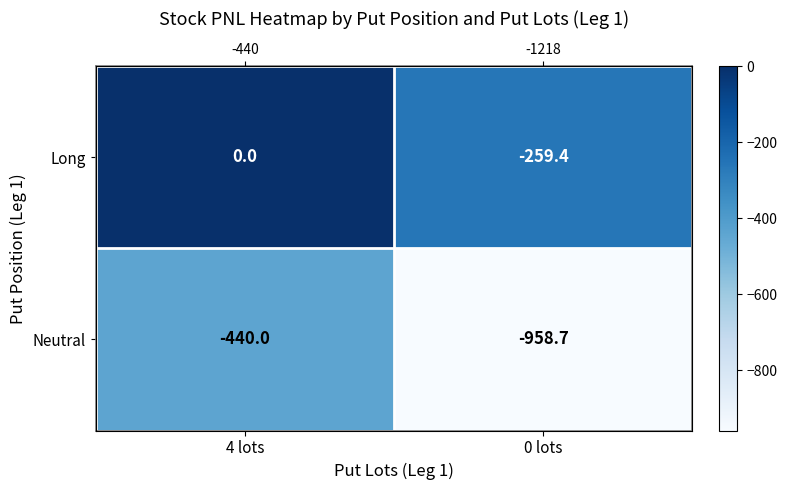

Which has a higher value, 4 lots or 0 lots?

4 lots